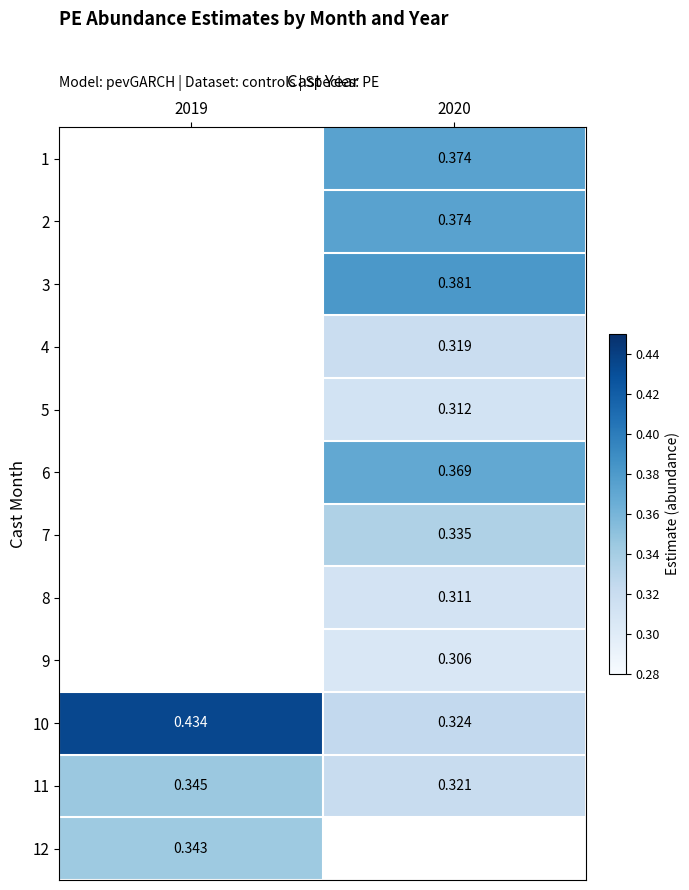

Which series changed the most between 2019 and 2020?

10